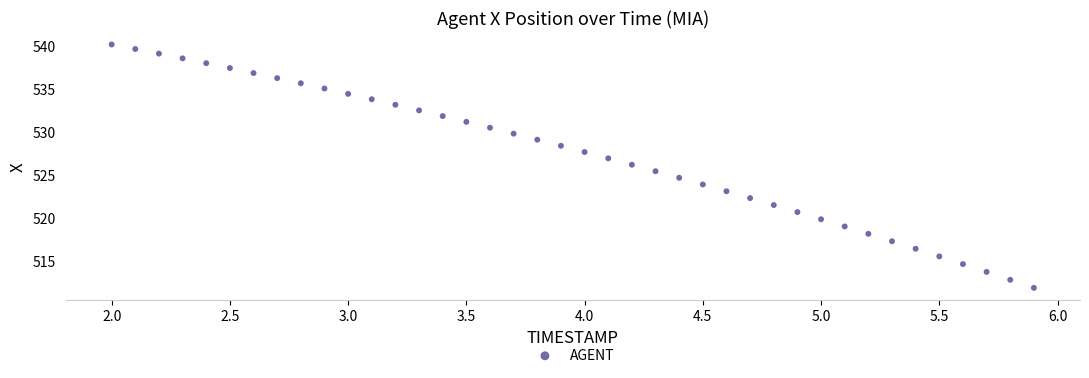

What is the range of X values (max minus min)?

3.9